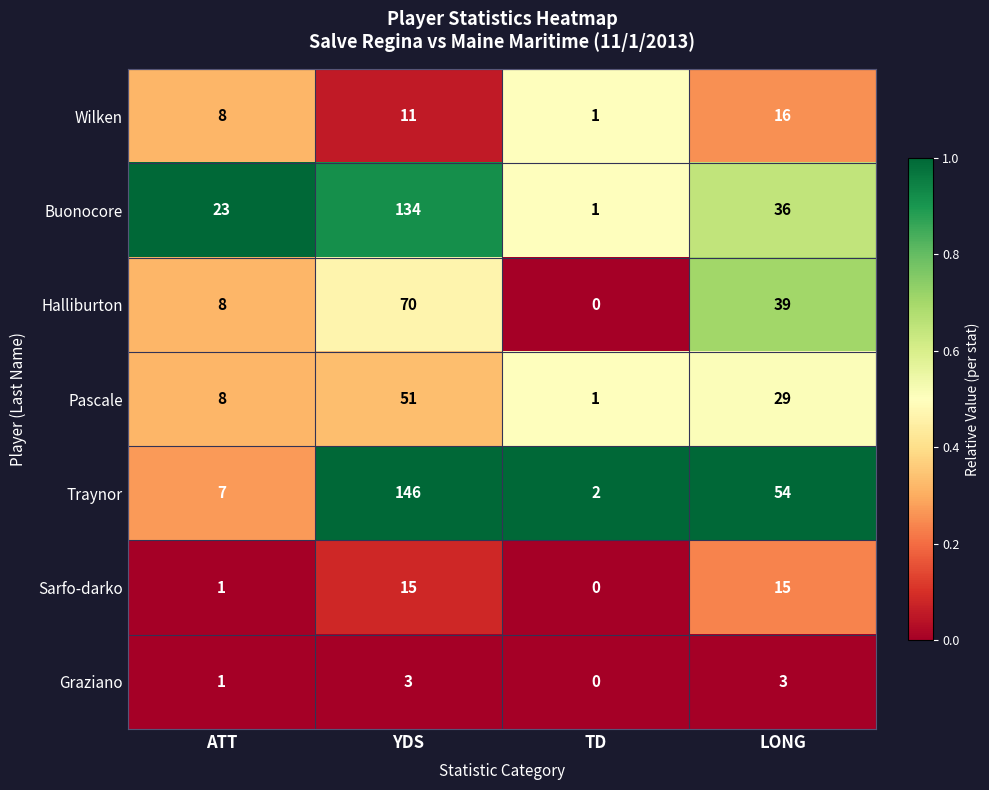

What is the difference between the Sarfo-darko values at LONG and ATT?

14